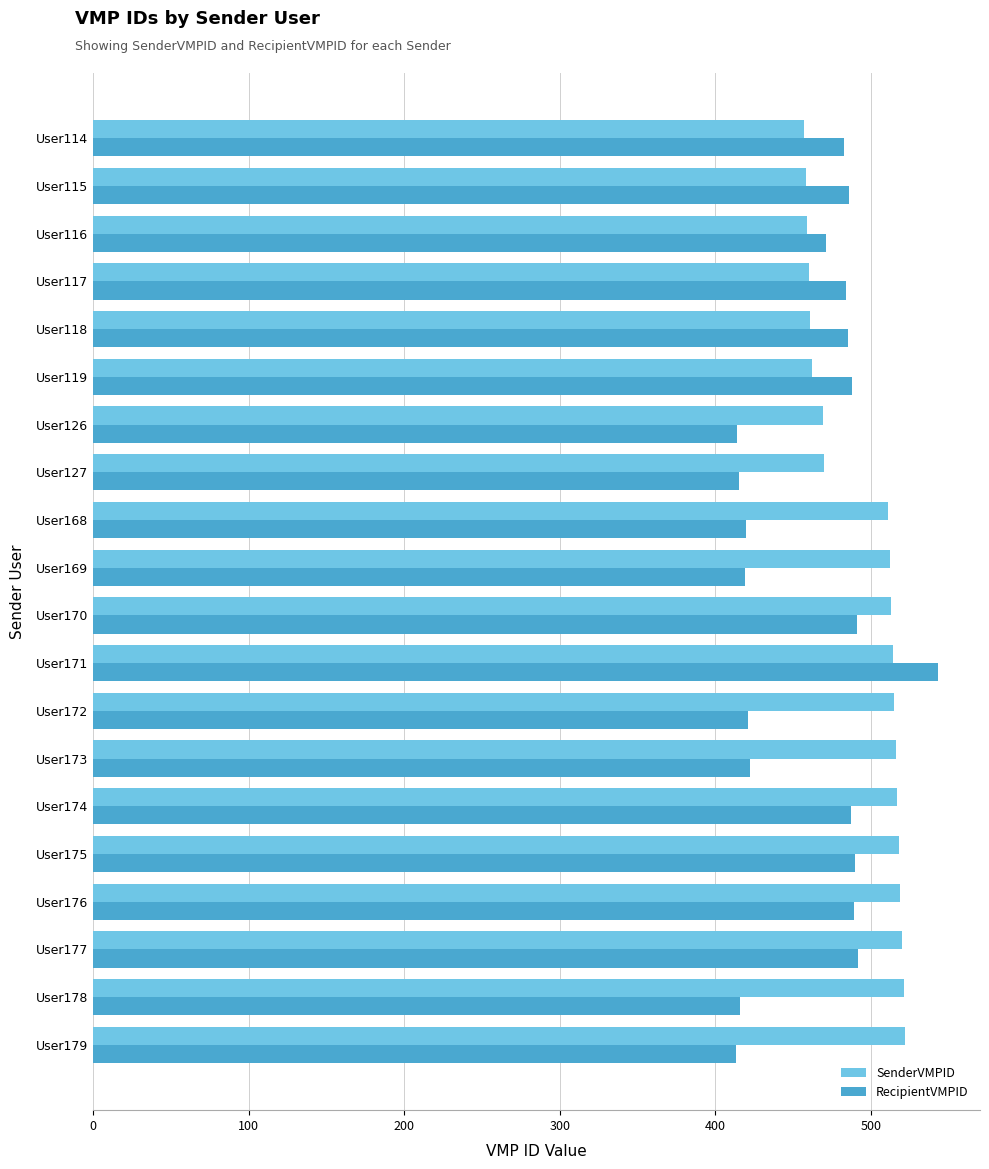

What is the spread (max minus min) of values at User178?

105